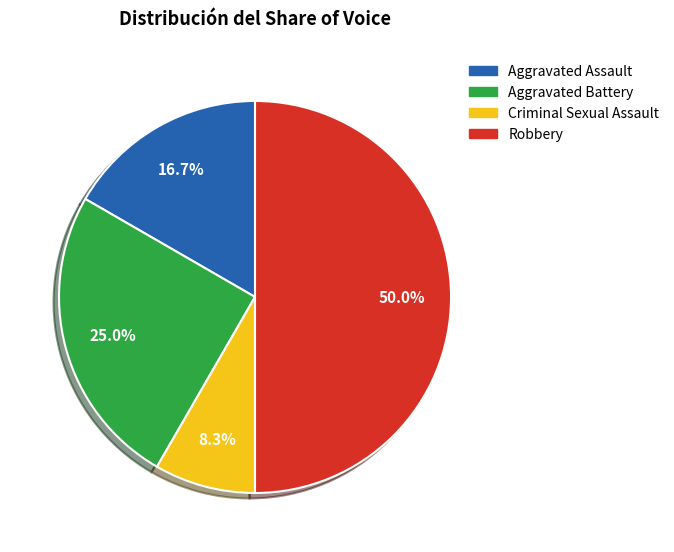

To the nearest percent, what is the difference between the largest and smallest slice percentages?

42%